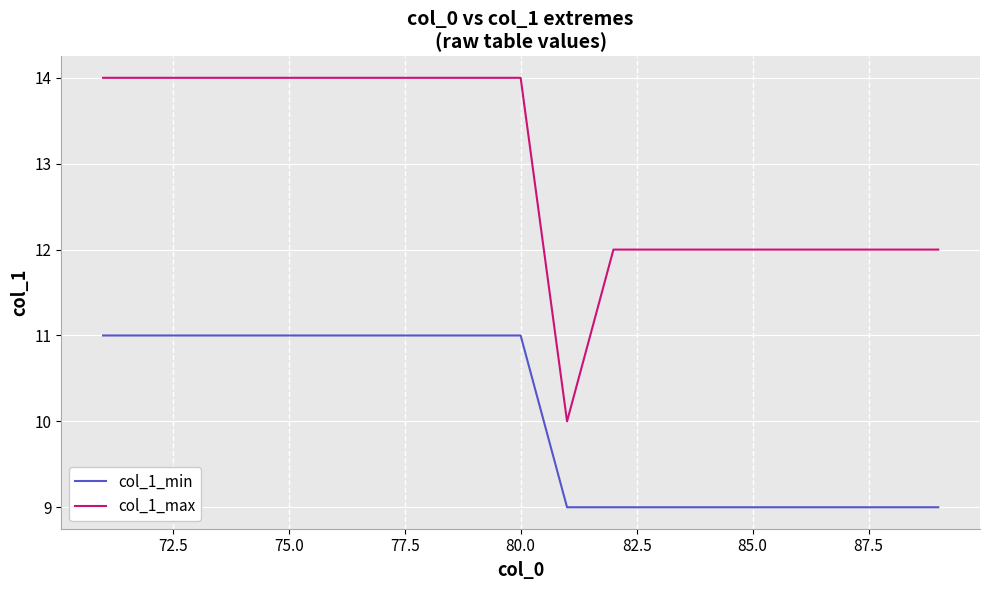

True or false: col_1_max and col_1_min intersect in this chart.

False